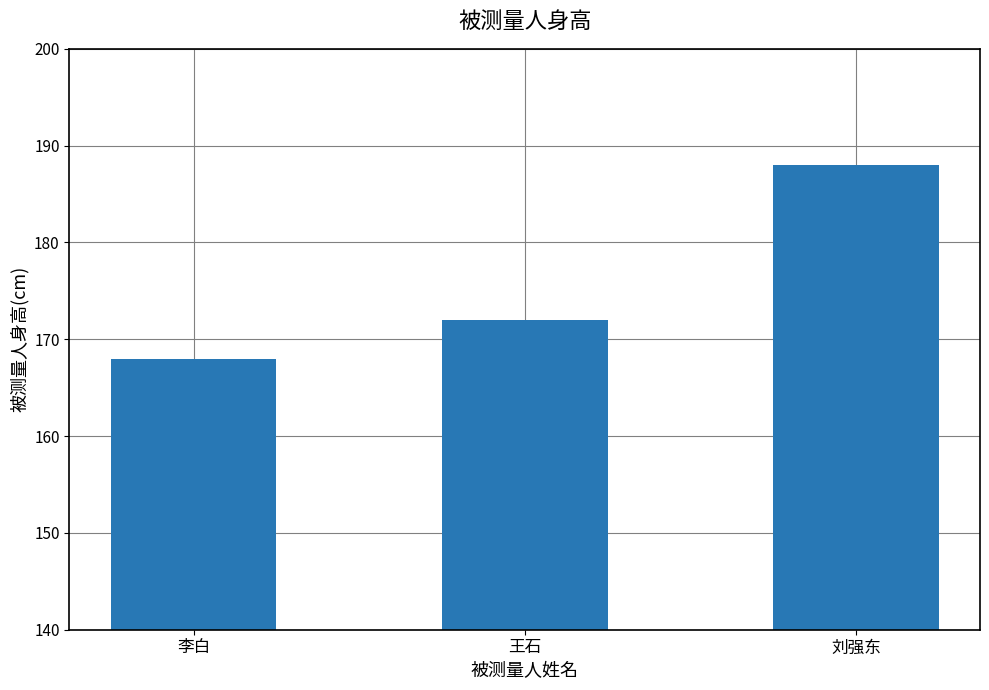

What is the sum of the values at 李白 and 王石?

340